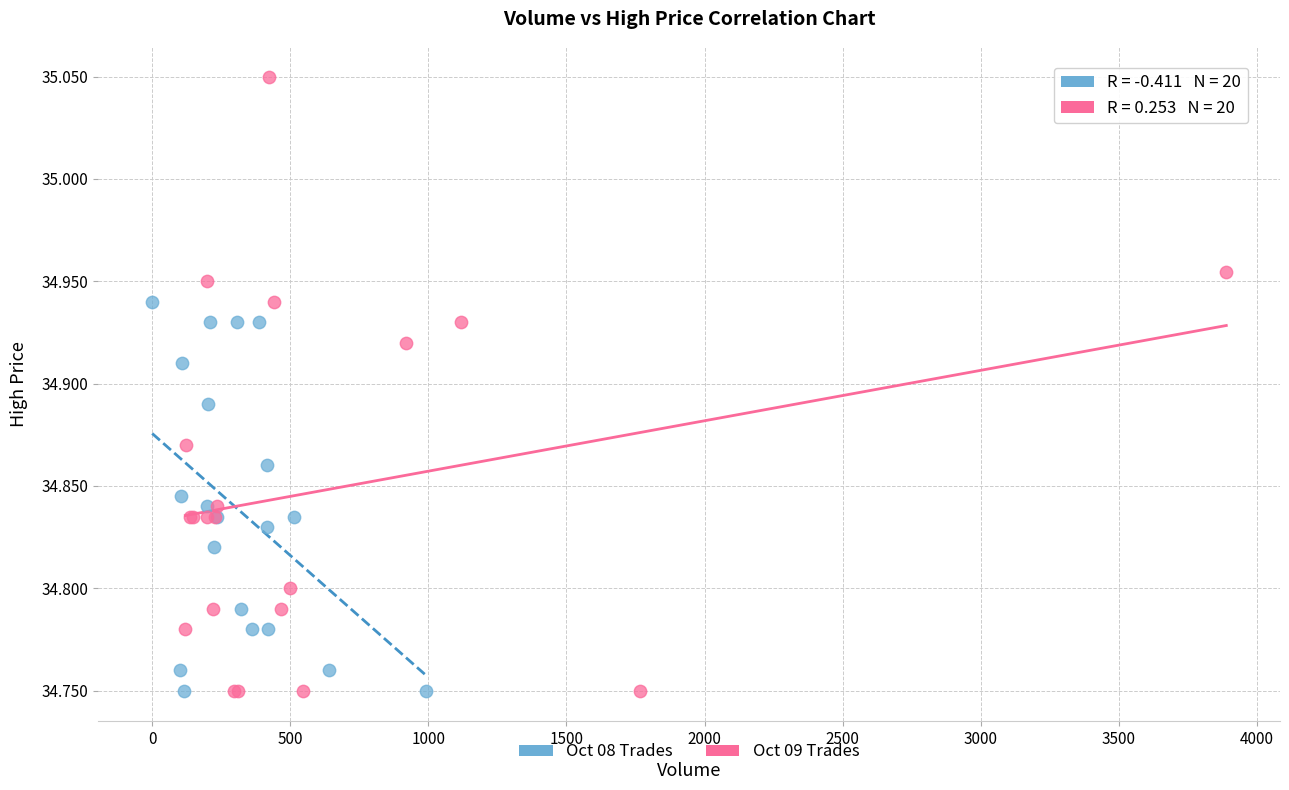

Which series has the largest Y range (max minus min)?

Oct 09 Trades